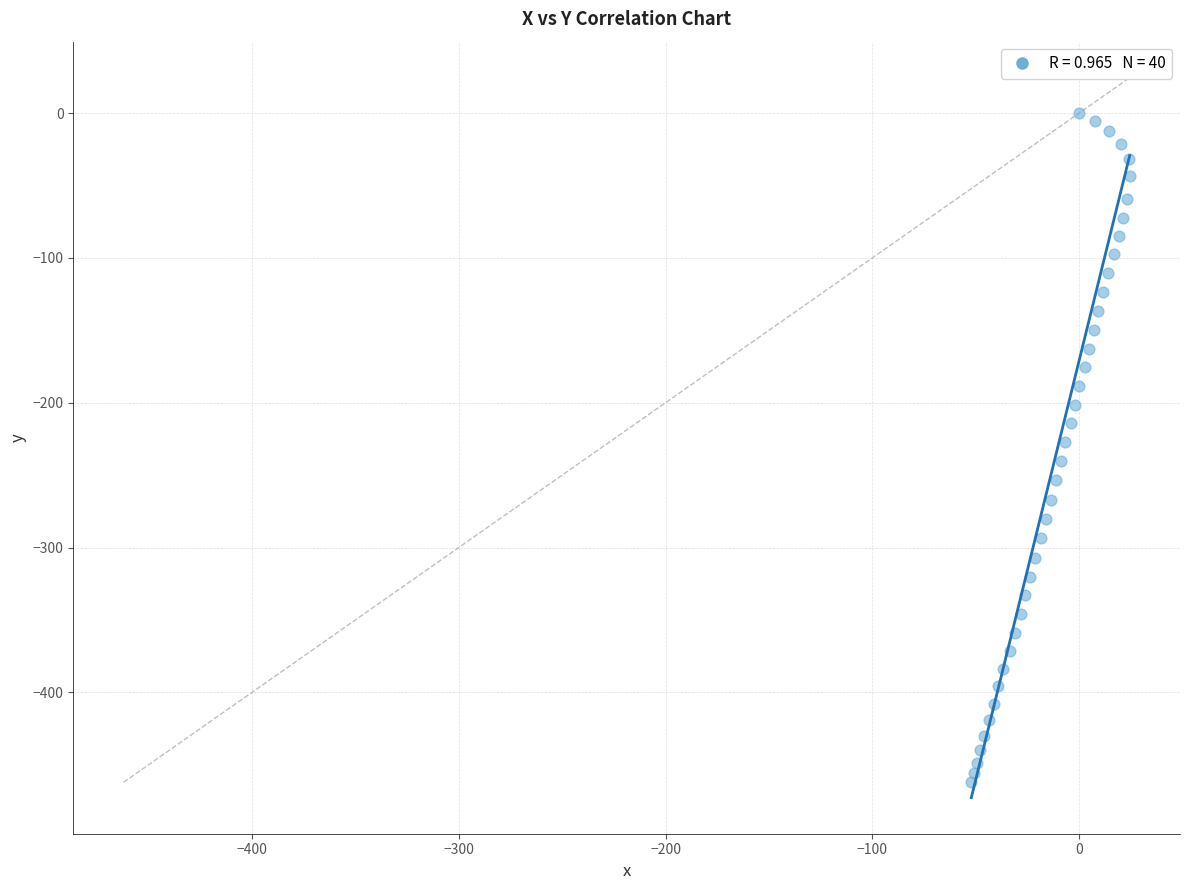

What is the range of Y values (max minus min)?

462.1